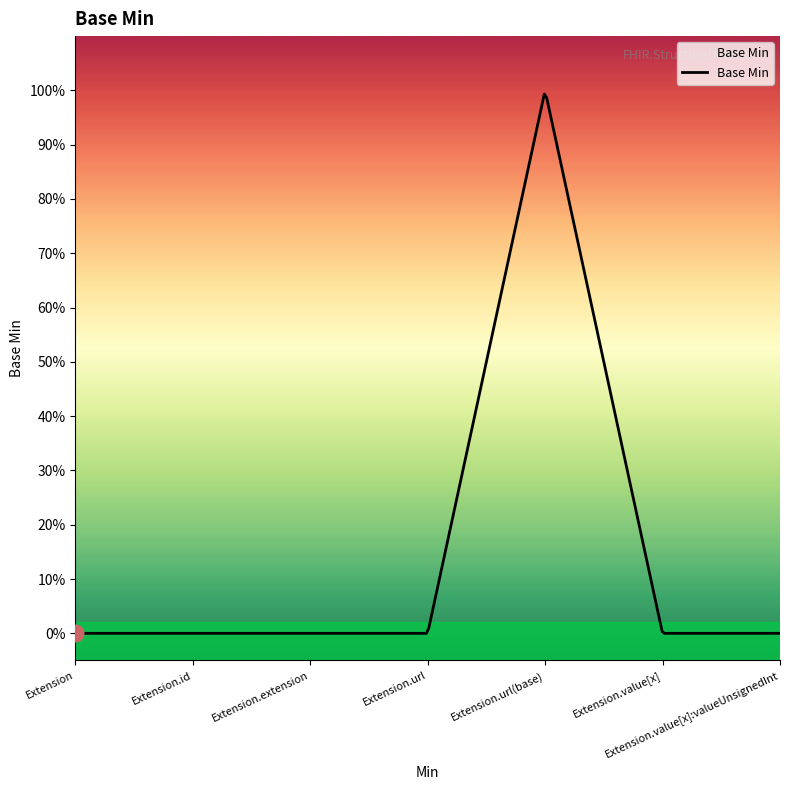

Reading left to right, transcribe all the data shown in this chart.

0	0	0	0	1	0	0